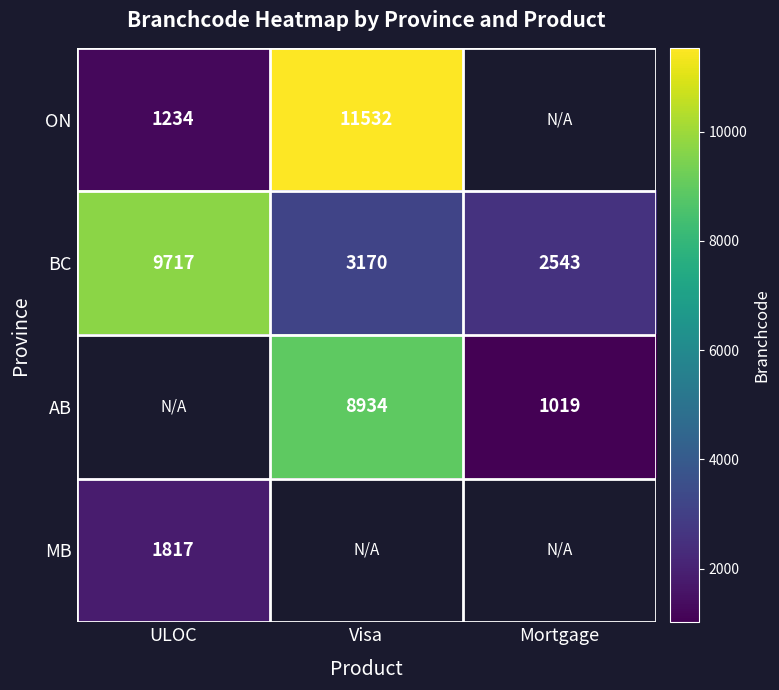

The value of BC at Visa is 3170. True or false?

True